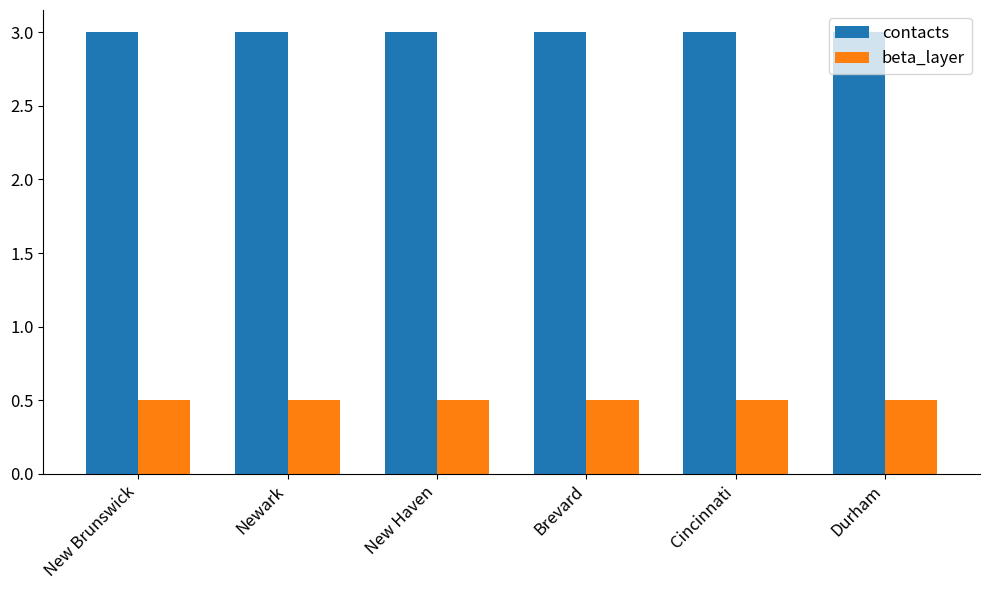

Rank the series by their average value, from highest to lowest.

contacts, beta_layer